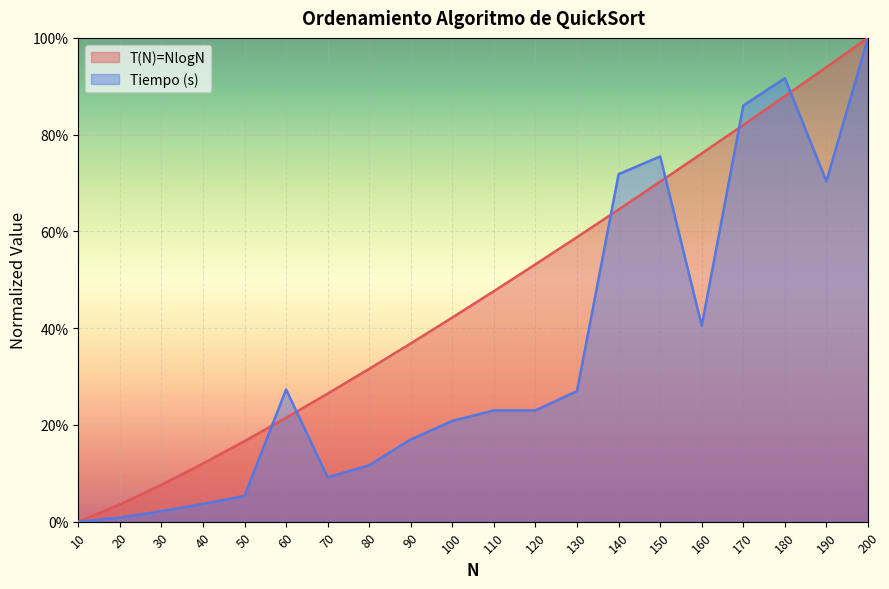

What is the value of the Tiempo (s) point at the 8th from the left?

0.1